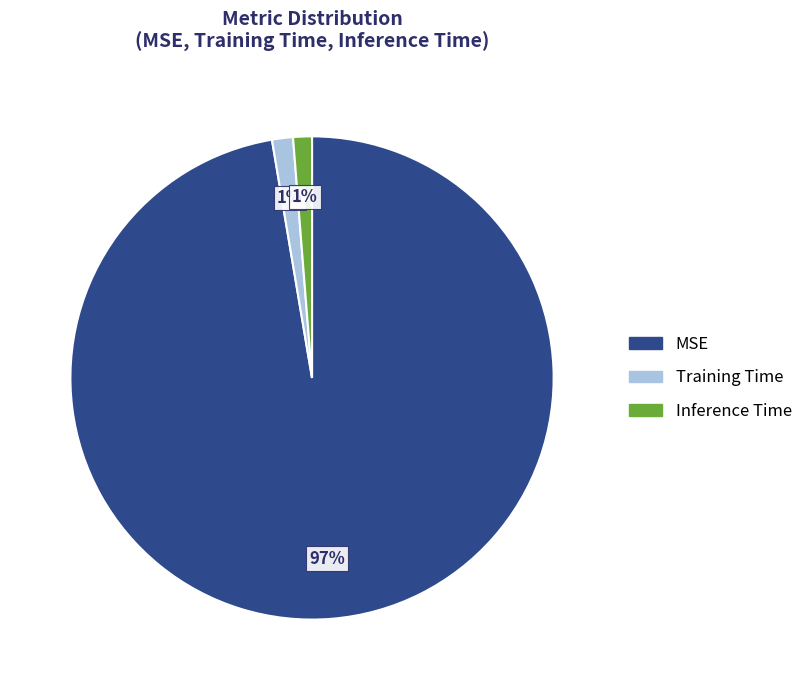

To the nearest percent, what is the combined percentage of Training Time and MSE?

99%